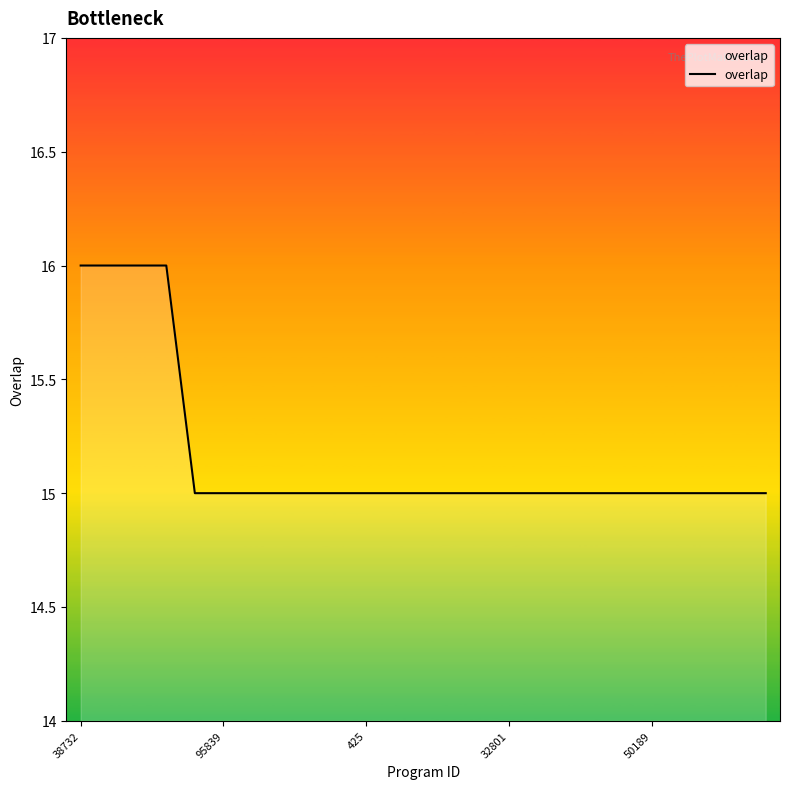

What is the minimum value shown in the chart?

15